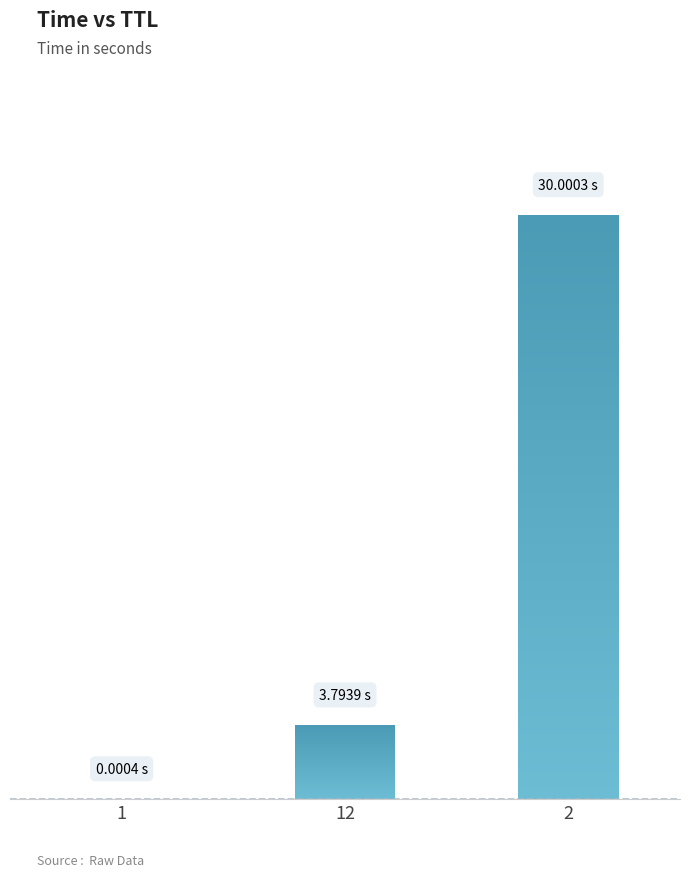

List the labels in order of value, largest first.

2, 12, 1